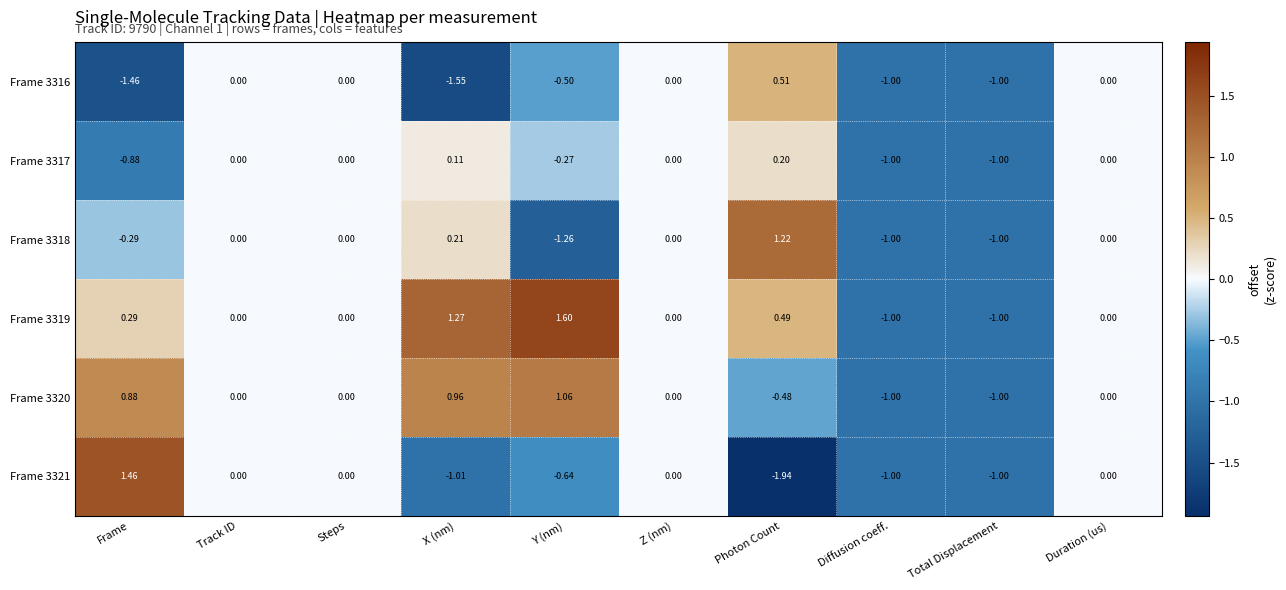

At which category does the chart reach its peak across all series?

Y (nm)